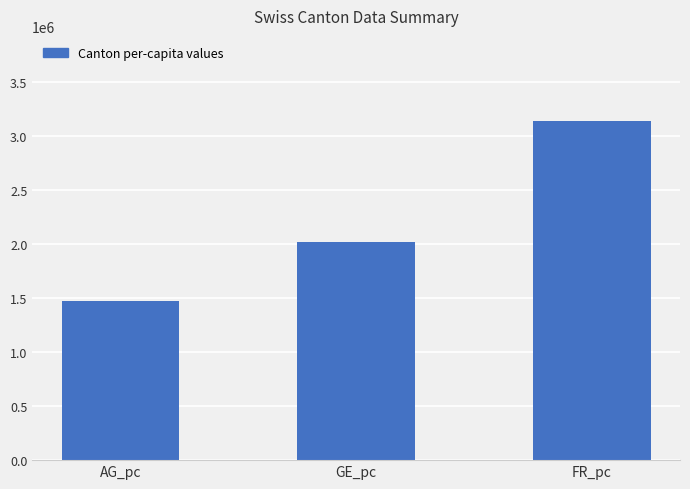

How many bars are there in total?

3